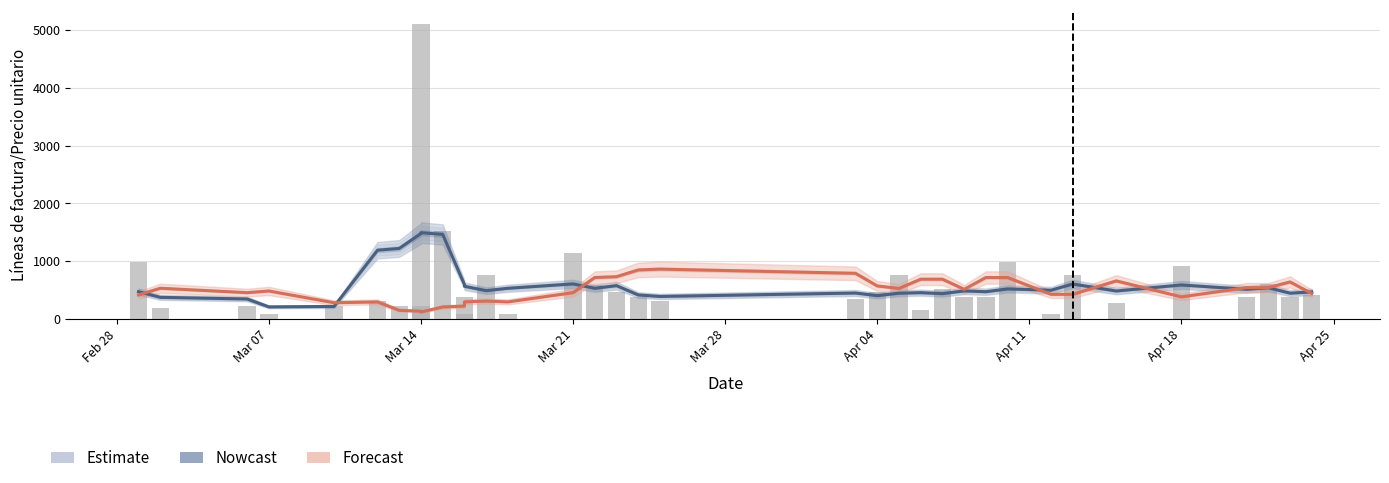

What is the average value of the Forecast series?

484.7